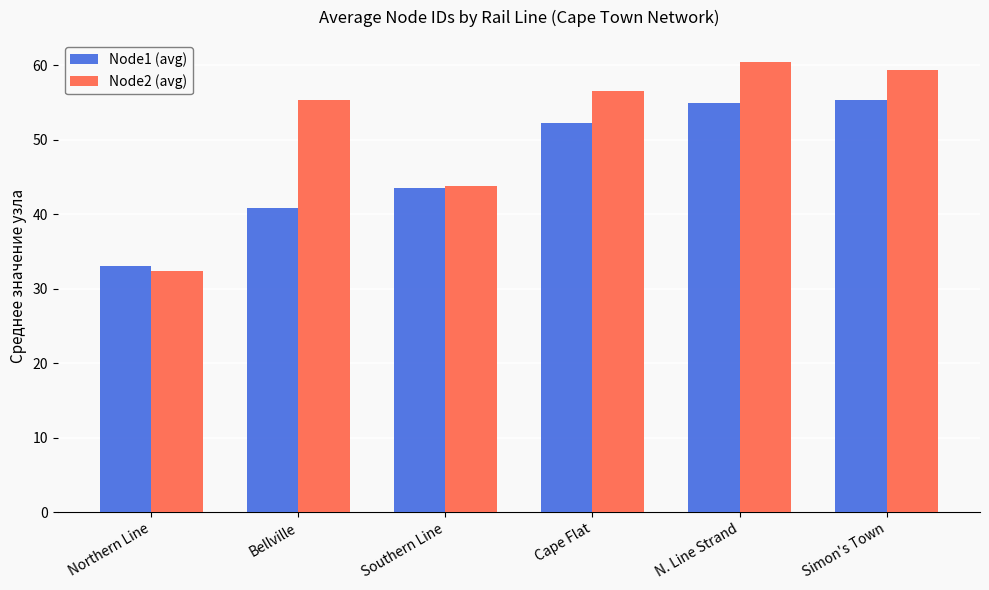

What is the difference between the highest and lowest values at Northern Line?

0.6